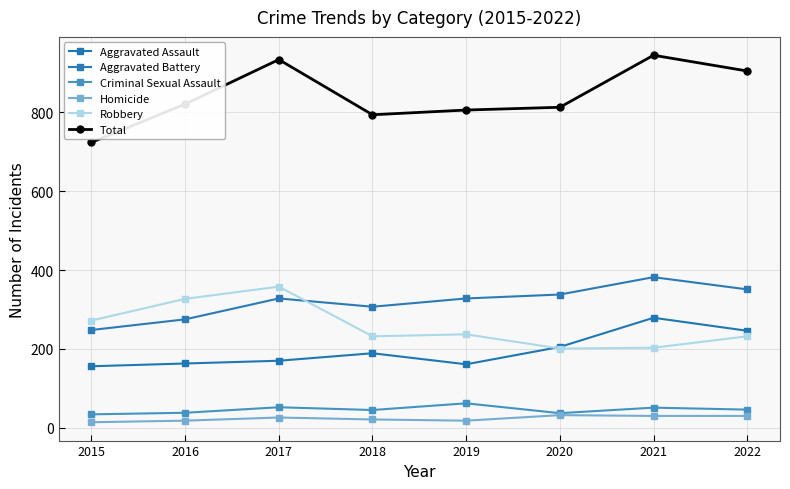

What is the average value of the Aggravated Assault series?

196